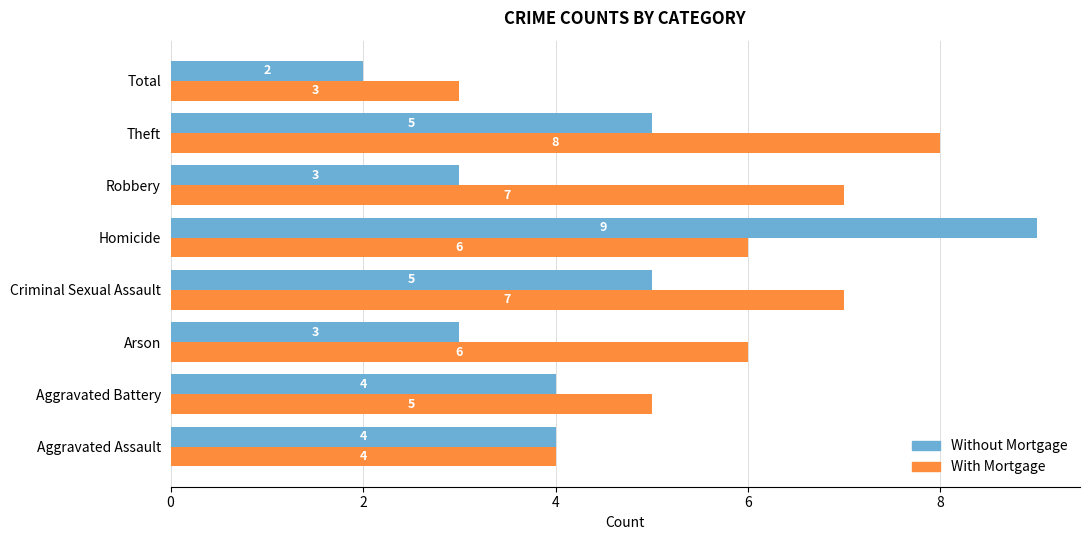

Which series changed the most between Arson and Criminal Sexual Assault?

Without Mortgage